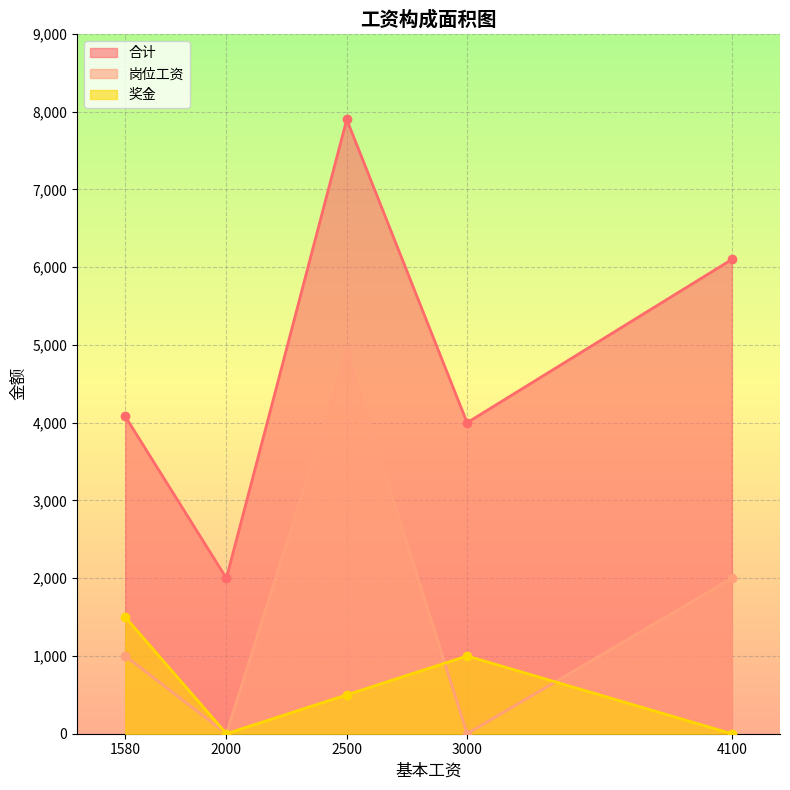

Rank the series at 2500 from lowest to highest value.

奖金, 岗位工资, 合计